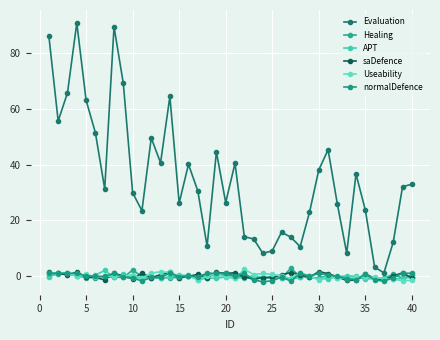

List the series in order of their peak value, highest first.

Evaluation, Healing, Useability, APT, saDefence, normalDefence